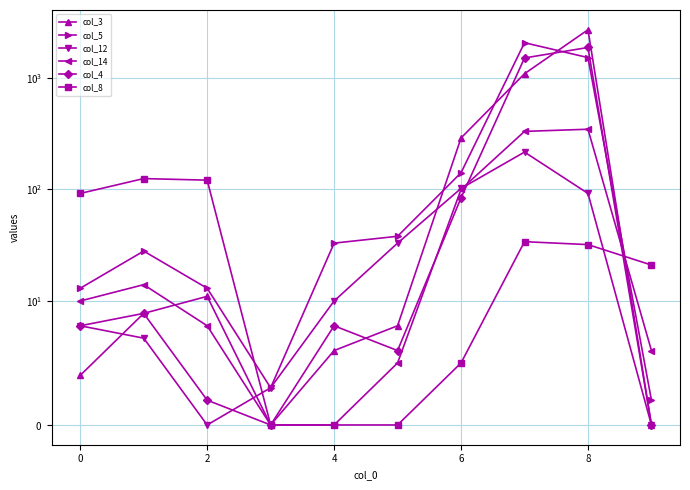

How many lines are shown in the chart?

6